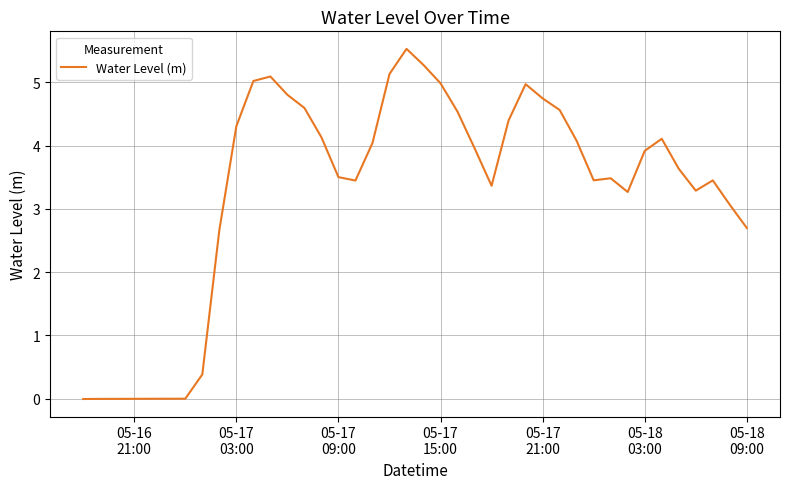

Count the number of categories in the chart.

40